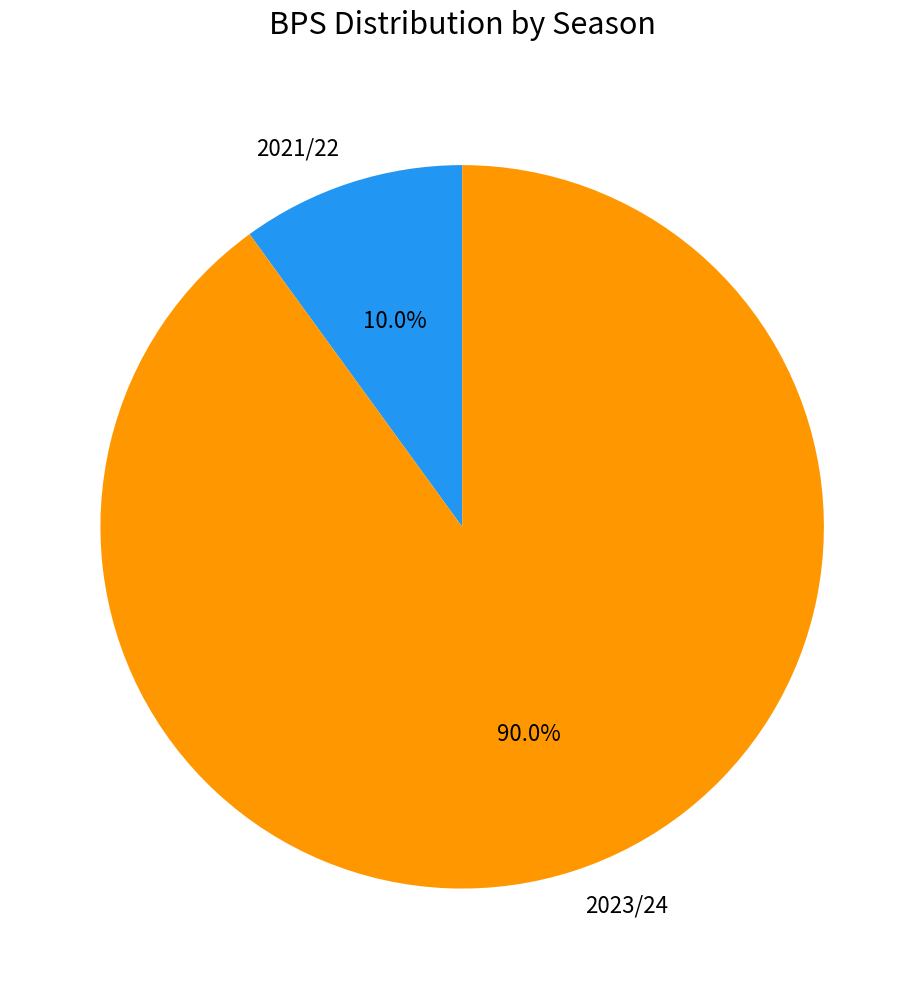

Rank the categories by value from highest to lowest.

2023/24, 2021/22